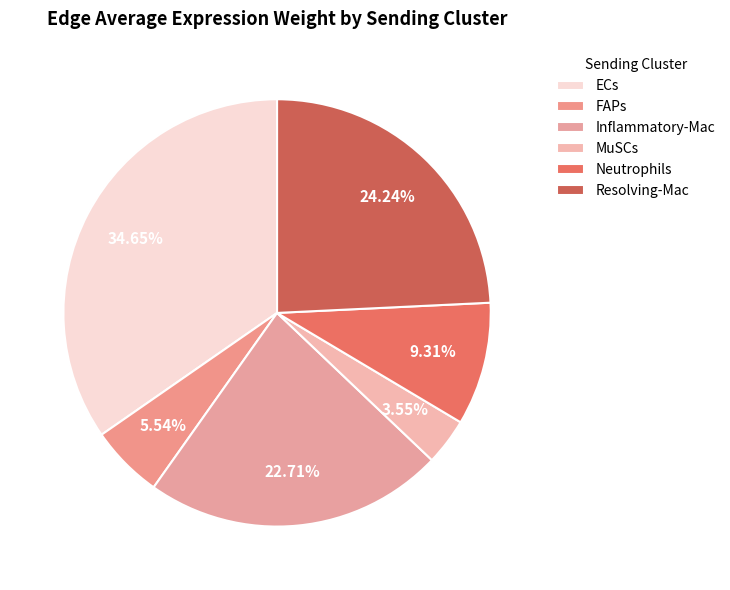

To the nearest percent, what is the average slice percentage?

17%